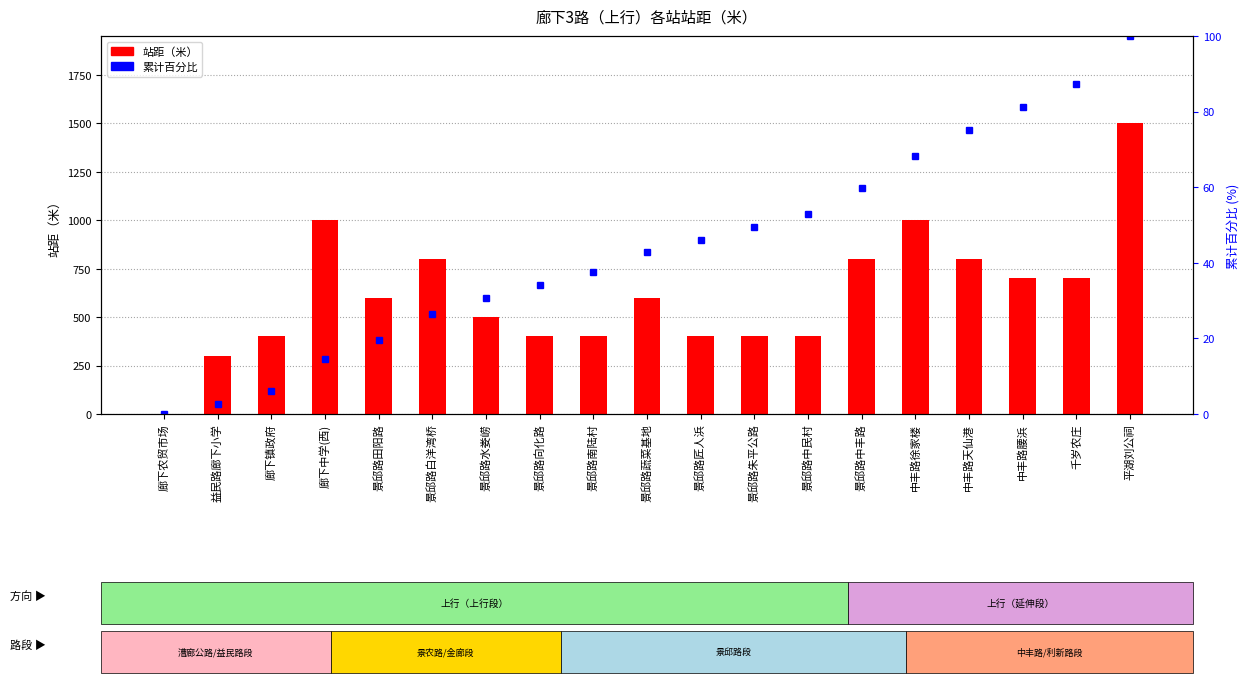

The value of 站距（米） at 益民路廊下小学 is 300.0. True or false?

True